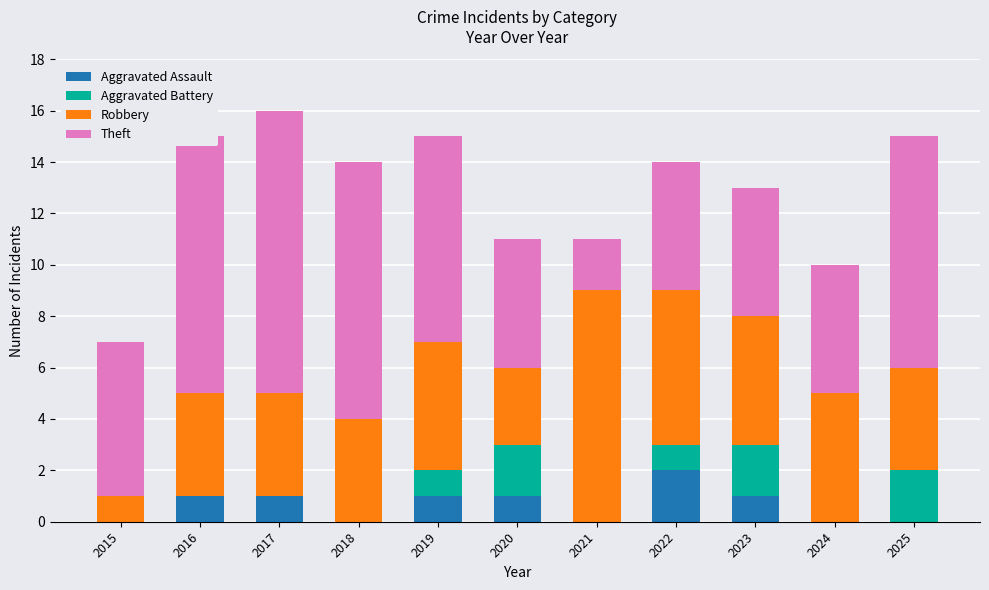

Which category has the highest value in the Aggravated Assault series?

2022